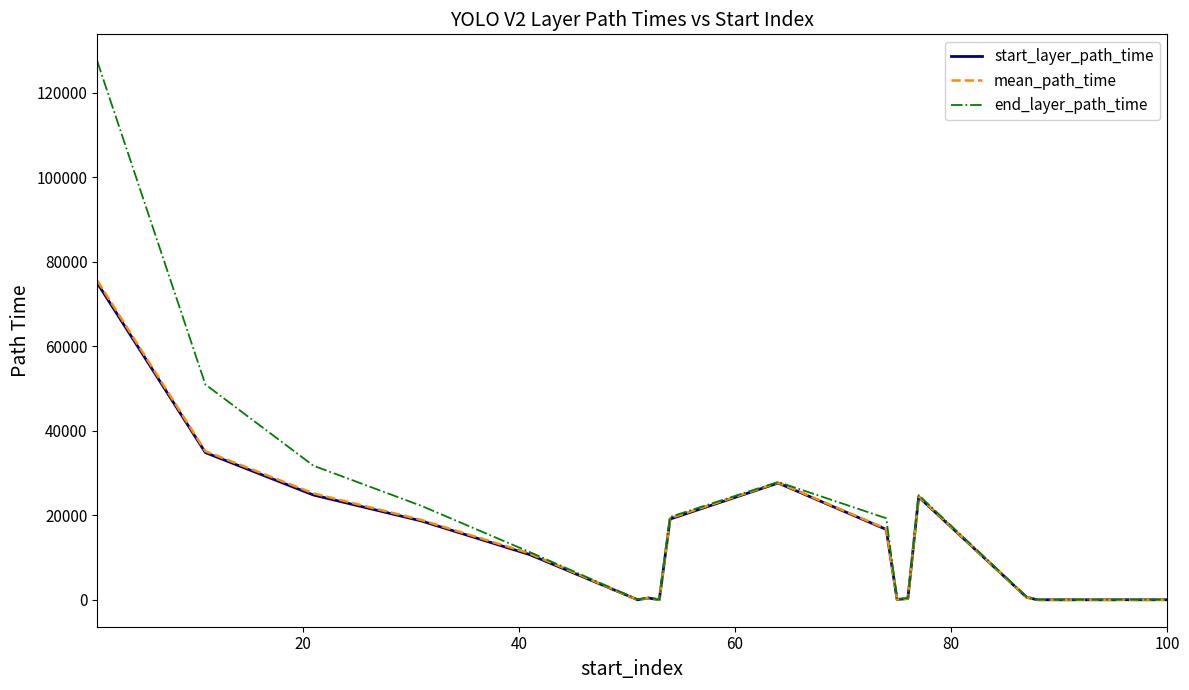

In mean_path_time, how many points are higher than both neighbors (excluding endpoints)?

7